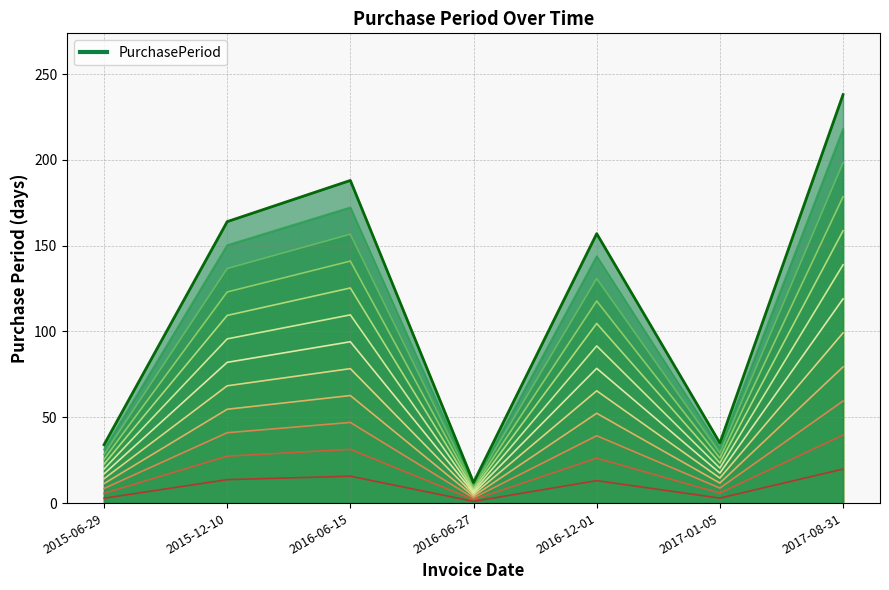

What is the label of the 6th point from the right?

2015-12-10